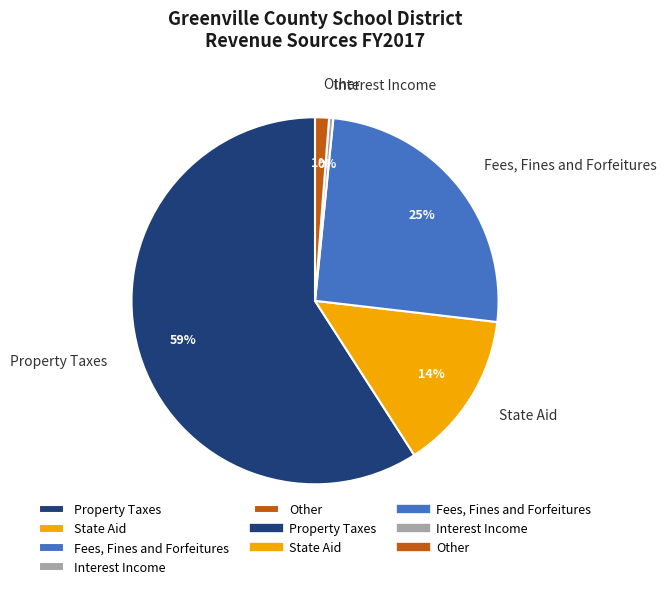

Which slice represents more than half of the pie?

Property Taxes